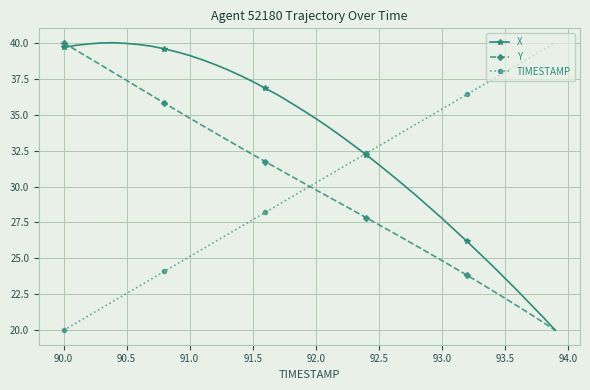

Which series has the largest total across all categories?

X